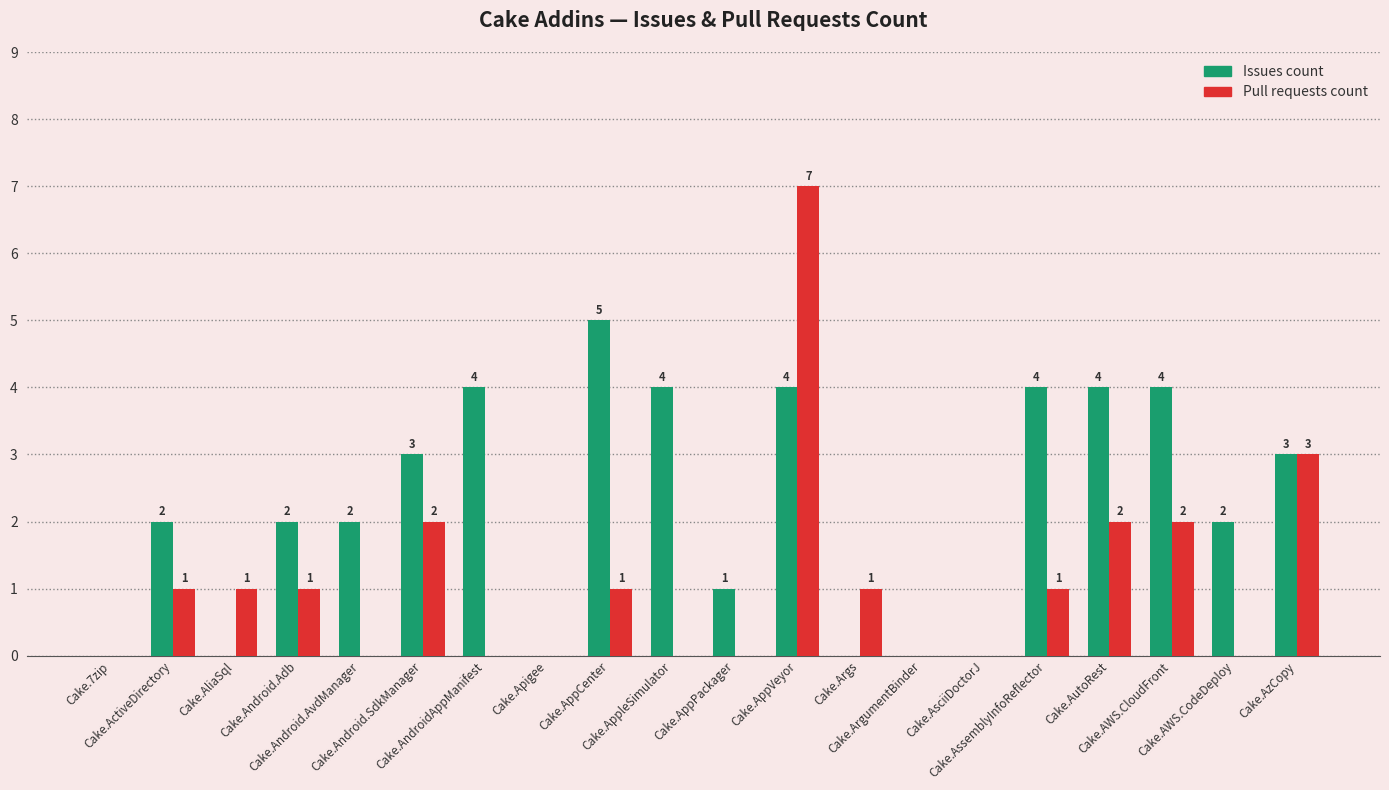

How many Pull requests count values are between 0 and 2?

18